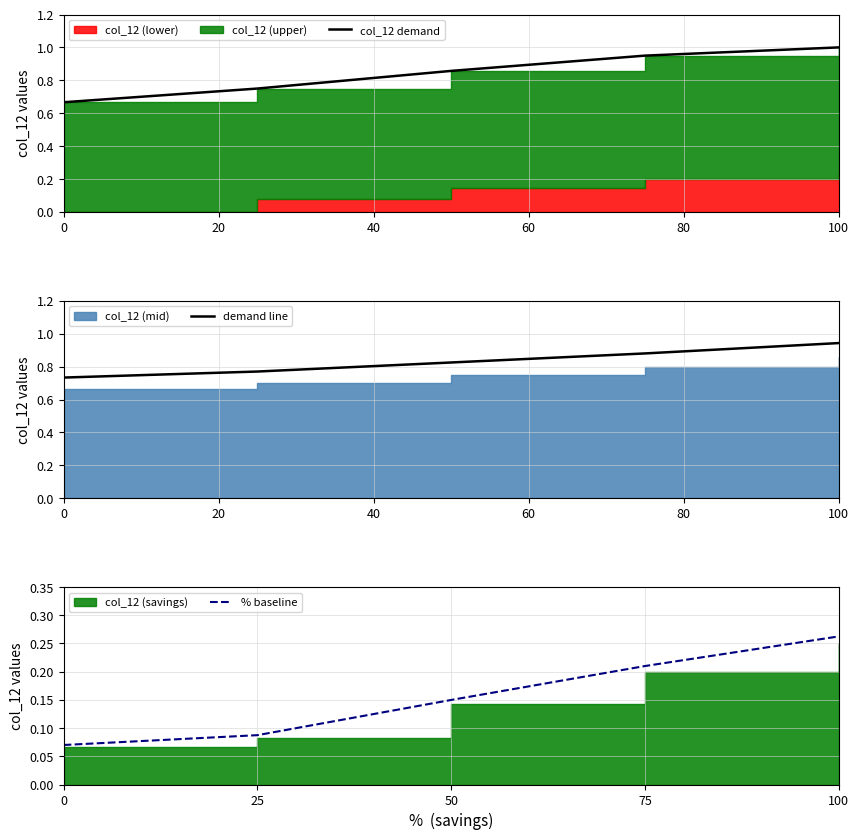

Which category has the highest value in the demand line series?

100